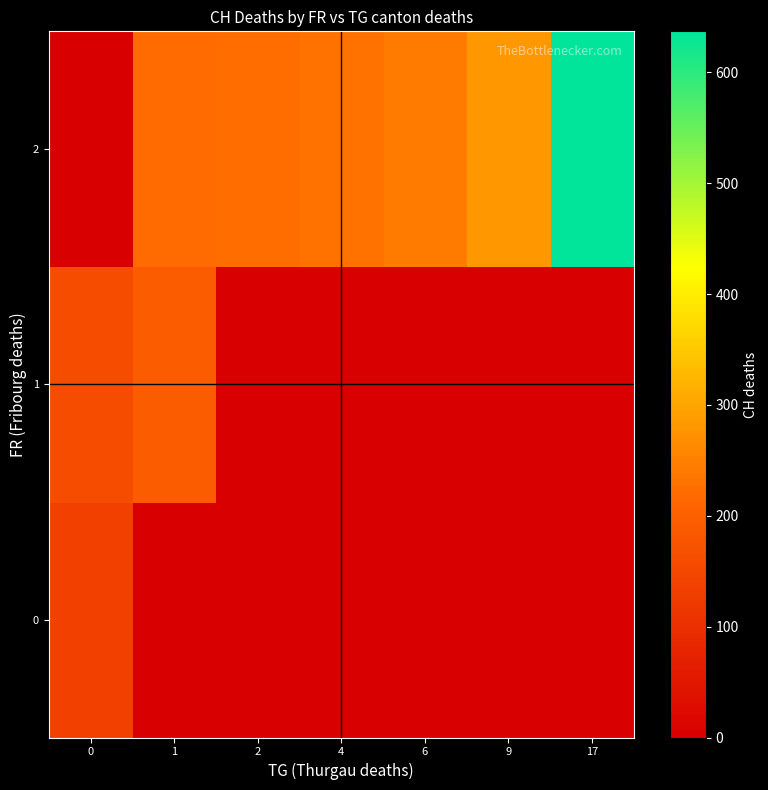

At which category is the sum across all series the highest?

17